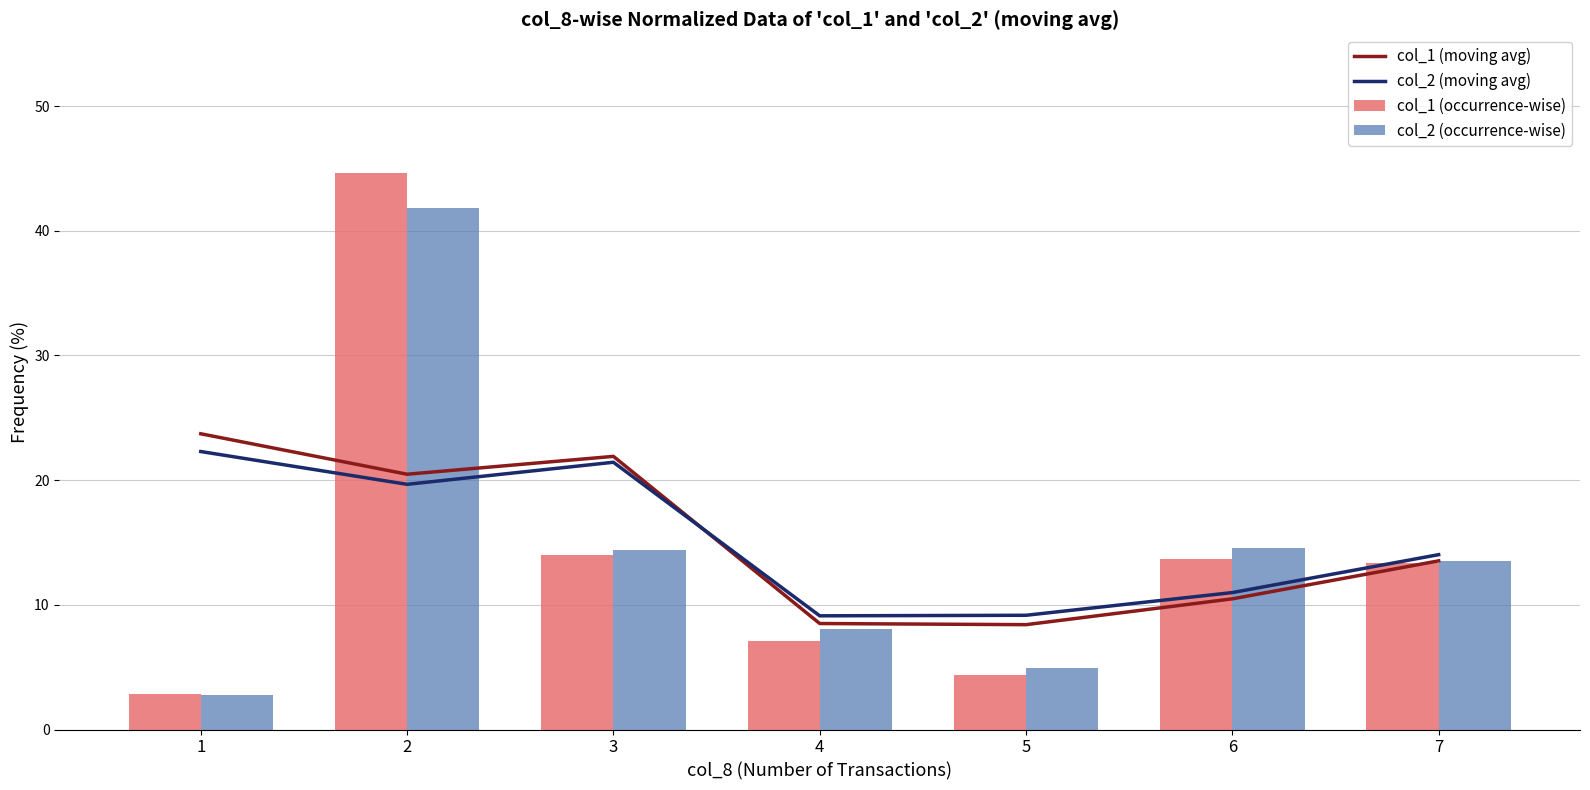

Are the bars grouped side by side (vs. stacked)?

Yes